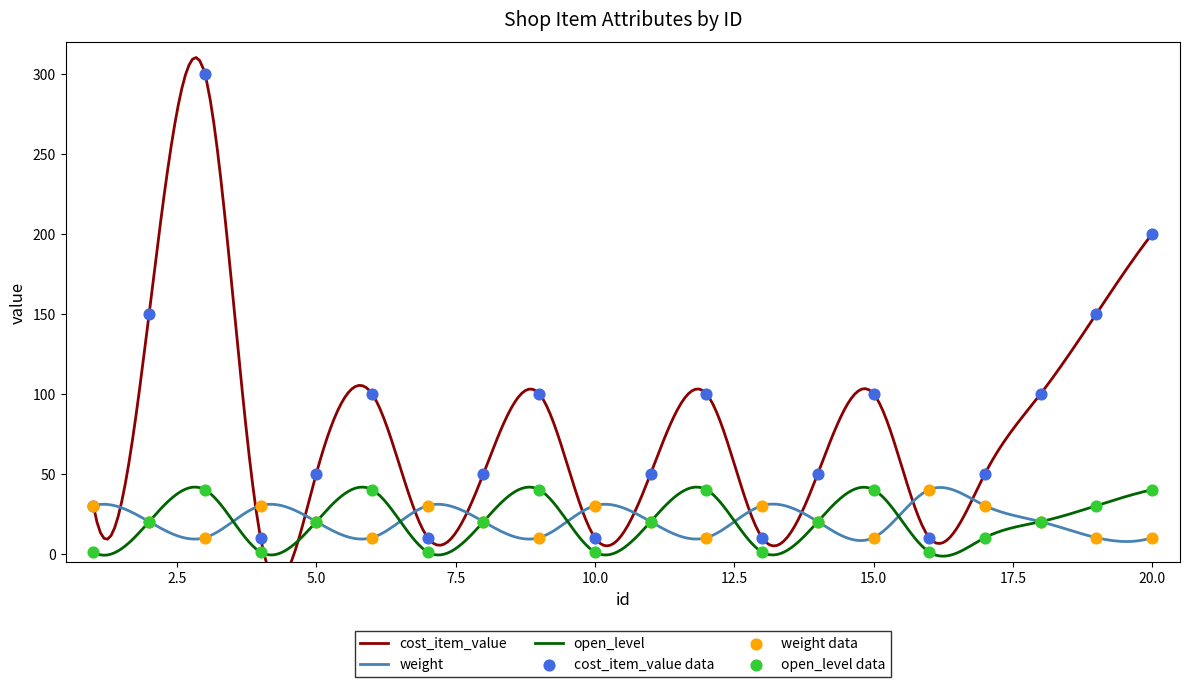

What are all the series names shown in the legend?

cost_item_value, weight, open_level